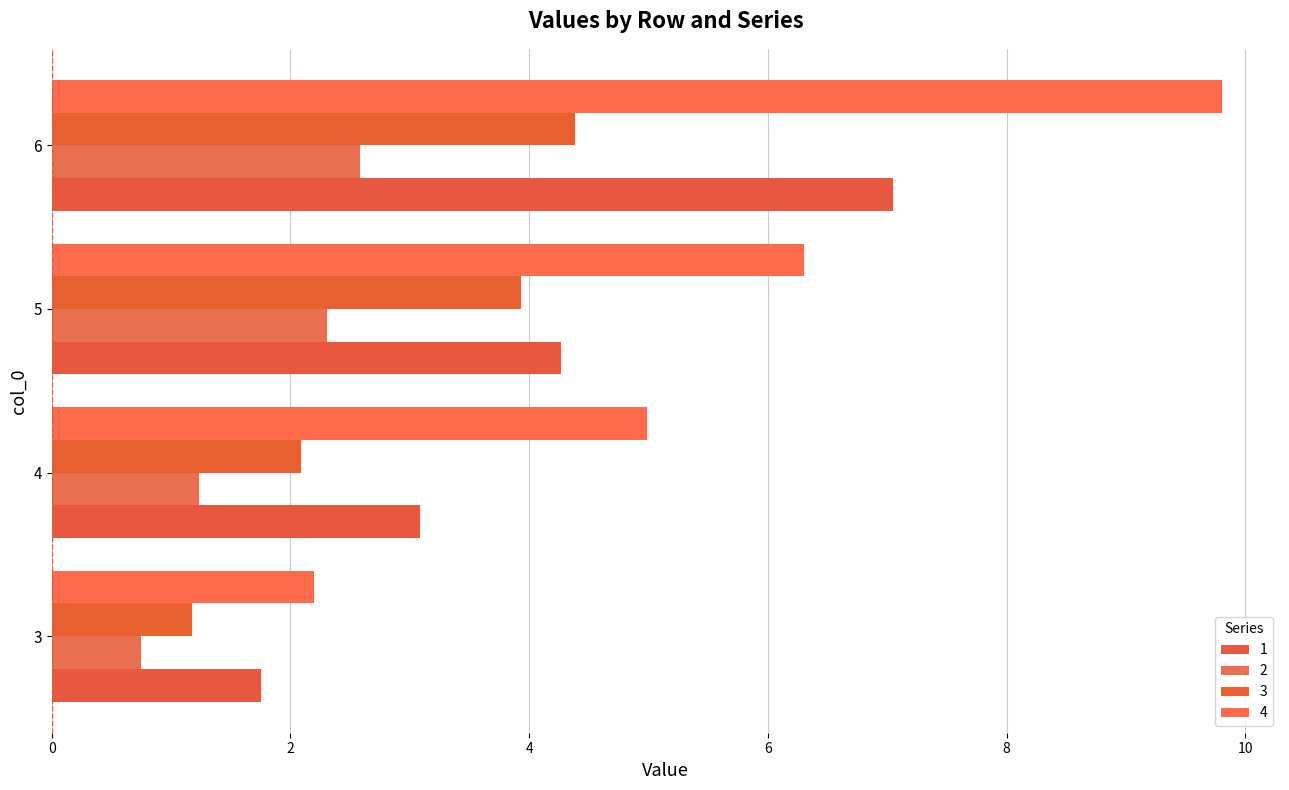

Is it true that 1 equals 1.8 at 3?

True